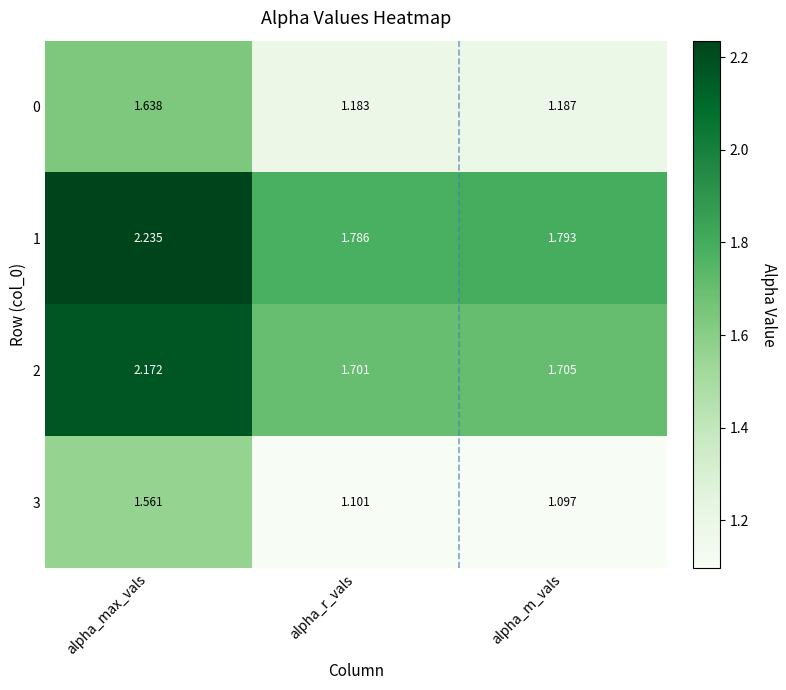

List the labels in order of 1 value, largest first.

alpha_max_vals, alpha_m_vals, alpha_r_vals